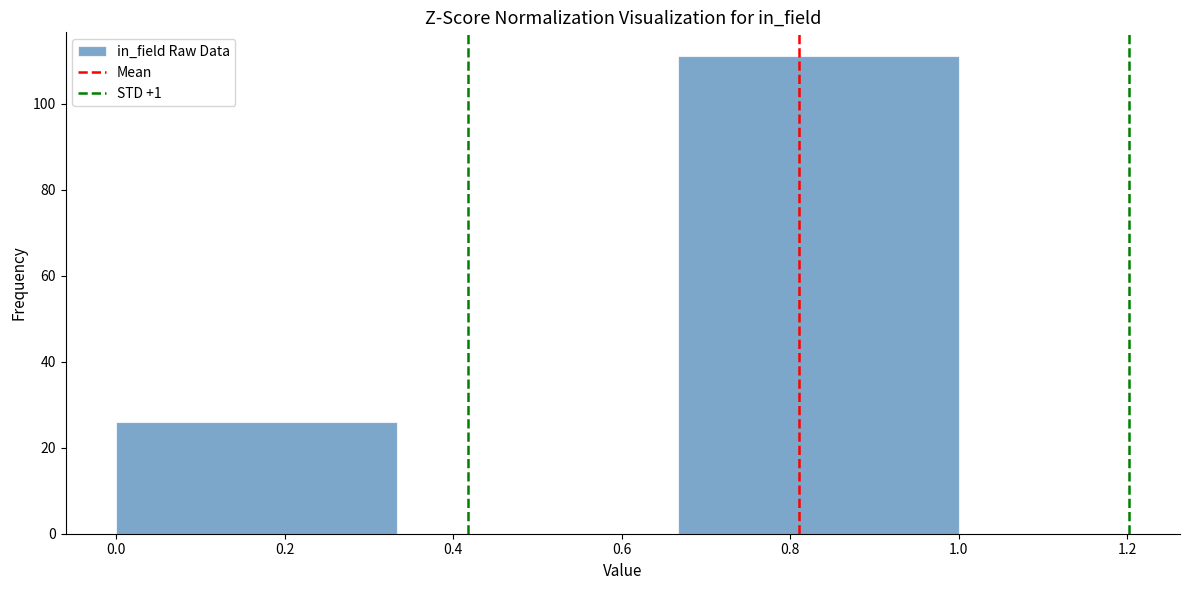

Reading left to right, list every bar in this chart as the range it spans on the x-axis followed by its height. Neither the bar edges nor the heights are printed on the chart, so give them approximately, as read against the axes.

0.00 to 0.34: 26
0.34 to 0.66: 0
0.66 to 1.00: 112